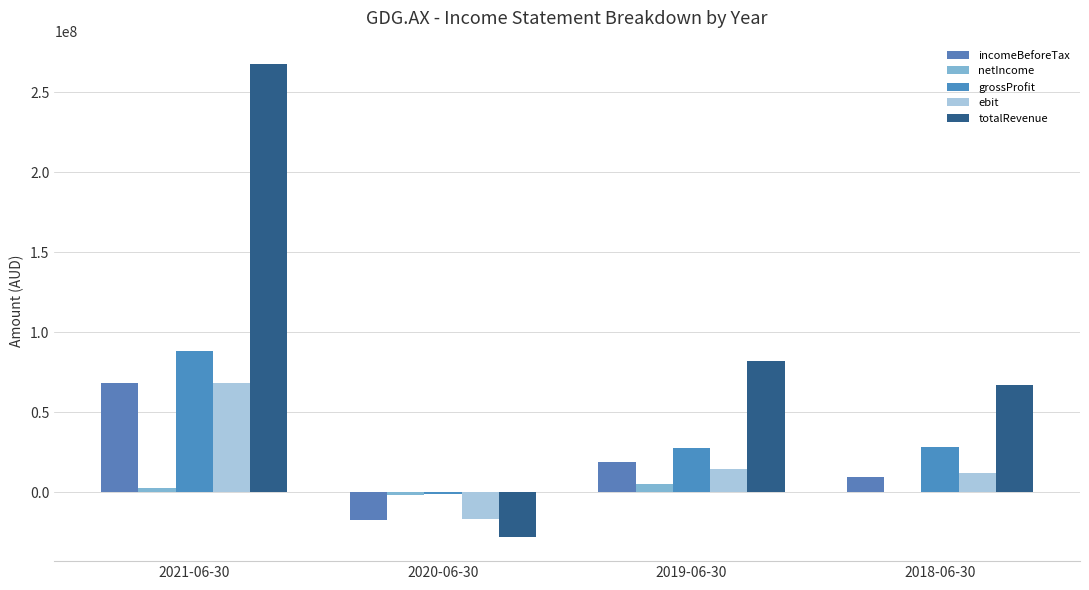

What is the smallest value displayed?

-28148000